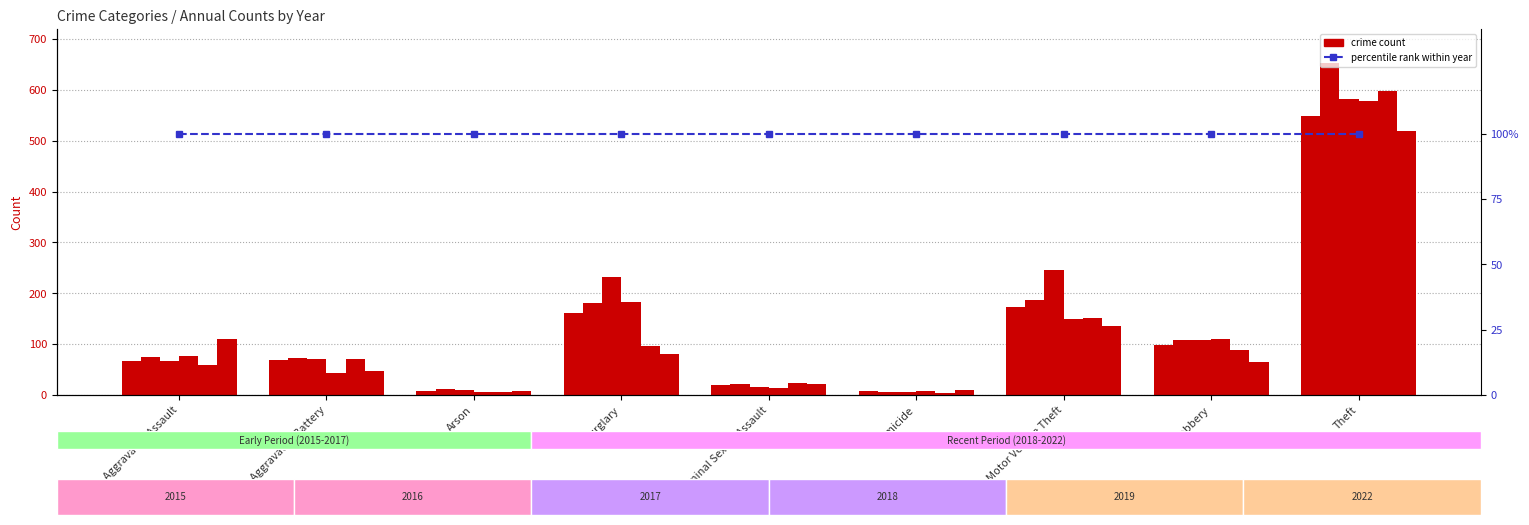

Which has a higher value, Burglary or Homicide?

Burglary